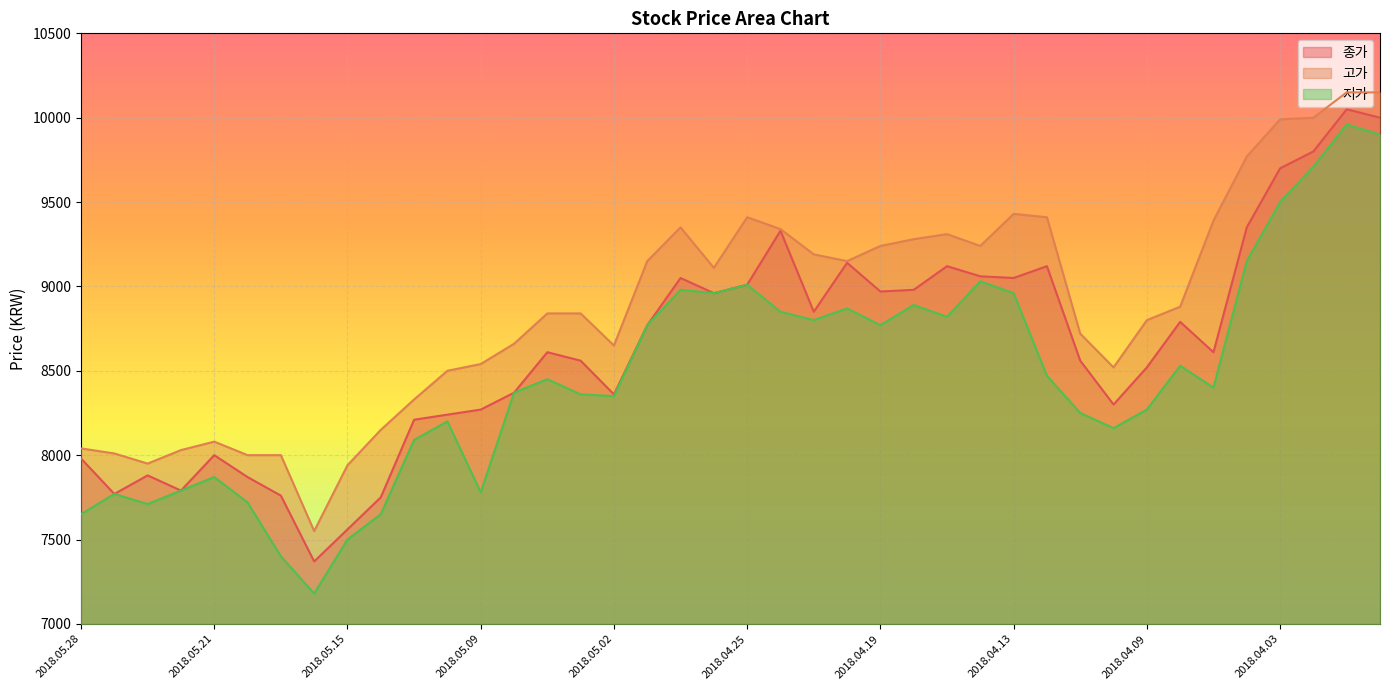

Reading left to right, extract all data points from this chart.

종가: 2018.05.28=7980	2018.05.25=7770	2018.05.24=7880	2018.05.23=7790	2018.05.21=8000	2018.05.18=7870	2018.05.17=7760	2018.05.16=7370	2018.05.15=7560	2018.05.14=7750	2018.05.11=8210	2018.05.10=8240	2018.05.09=8270	2018.05.08=8370	2018.05.04=8610	2018.05.03=8560	2018.05.02=8360	2018.04.30=8770	2018.04.27=9050	2018.04.26=8960	2018.04.25=9010	2018.04.24=9330	2018.04.23=8850	2018.04.20=9140	2018.04.19=8970	2018.04.18=8980	2018.04.17=9120	2018.04.16=9060	2018.04.13=9050	2018.04.12=9120	2018.04.11=8560	2018.04.10=8300	2018.04.09=8520	2018.04.06=8790	2018.04.05=8610	2018.04.04=9350	2018.04.03=9700	2018.04.02=9800	2018.03.30=10050	2018.03.29=10000
고가: 2018.05.28=8040	2018.05.25=8010	2018.05.24=7950	2018.05.23=8030	2018.05.21=8080	2018.05.18=8000	2018.05.17=8000	2018.05.16=7550	2018.05.15=7940	2018.05.14=8150	2018.05.11=8330	2018.05.10=8500	2018.05.09=8540	2018.05.08=8660	2018.05.04=8840	2018.05.03=8840	2018.05.02=8650	2018.04.30=9150	2018.04.27=9350	2018.04.26=9110	2018.04.25=9410	2018.04.24=9340	2018.04.23=9190	2018.04.20=9150	2018.04.19=9240	2018.04.18=9280	2018.04.17=9310	2018.04.16=9240	2018.04.13=9430	2018.04.12=9410	2018.04.11=8720	2018.04.10=8520	2018.04.09=8800	2018.04.06=8880	2018.04.05=9390	2018.04.04=9770	2018.04.03=9990	2018.04.02=10000	2018.03.30=10150	2018.03.29=10150
저가: 2018.05.28=7650	2018.05.25=7770	2018.05.24=7710	2018.05.23=7790	2018.05.21=7870	2018.05.18=7720	2018.05.17=7400	2018.05.16=7180	2018.05.15=7500	2018.05.14=7650	2018.05.11=8090	2018.05.10=8200	2018.05.09=7780	2018.05.08=8370	2018.05.04=8450	2018.05.03=8360	2018.05.02=8350	2018.04.30=8770	2018.04.27=8980	2018.04.26=8960	2018.04.25=9010	2018.04.24=8850	2018.04.23=8800	2018.04.20=8870	2018.04.19=8770	2018.04.18=8890	2018.04.17=8820	2018.04.16=9030	2018.04.13=8960	2018.04.12=8470	2018.04.11=8250	2018.04.10=8160	2018.04.09=8270	2018.04.06=8530	2018.04.05=8400	2018.04.04=9150	2018.04.03=9500	2018.04.02=9710	2018.03.30=9960	2018.03.29=9900